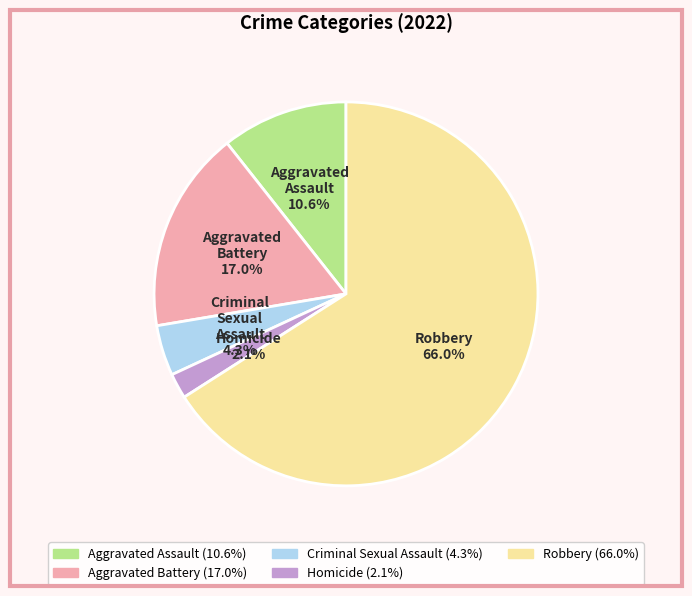

How many slices are in this pie chart?

5